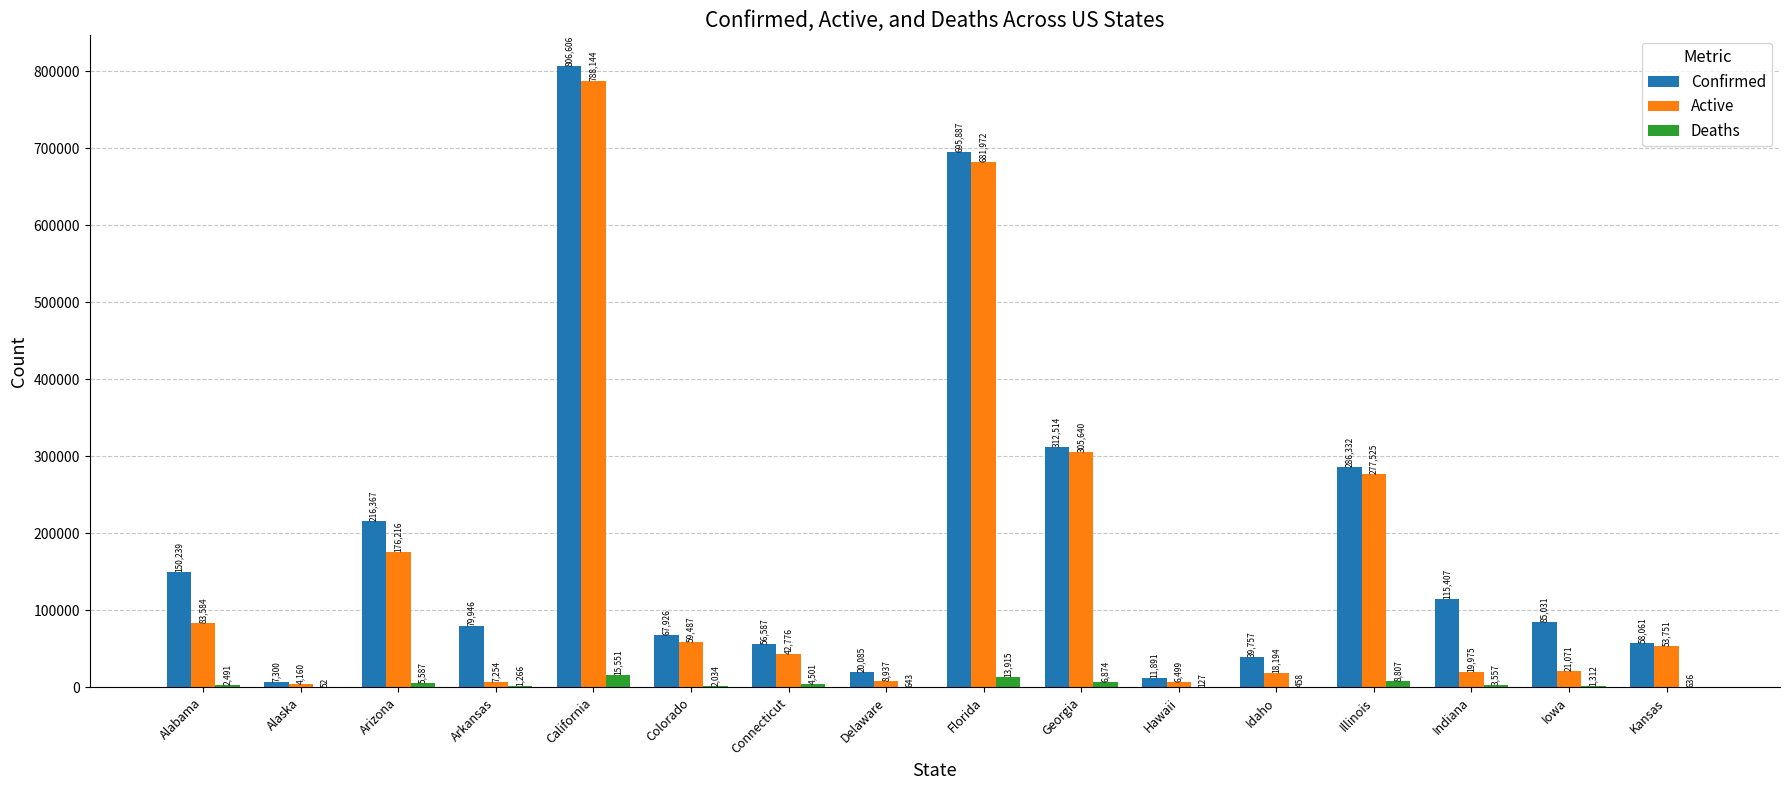

Count the number of data series in this chart.

3